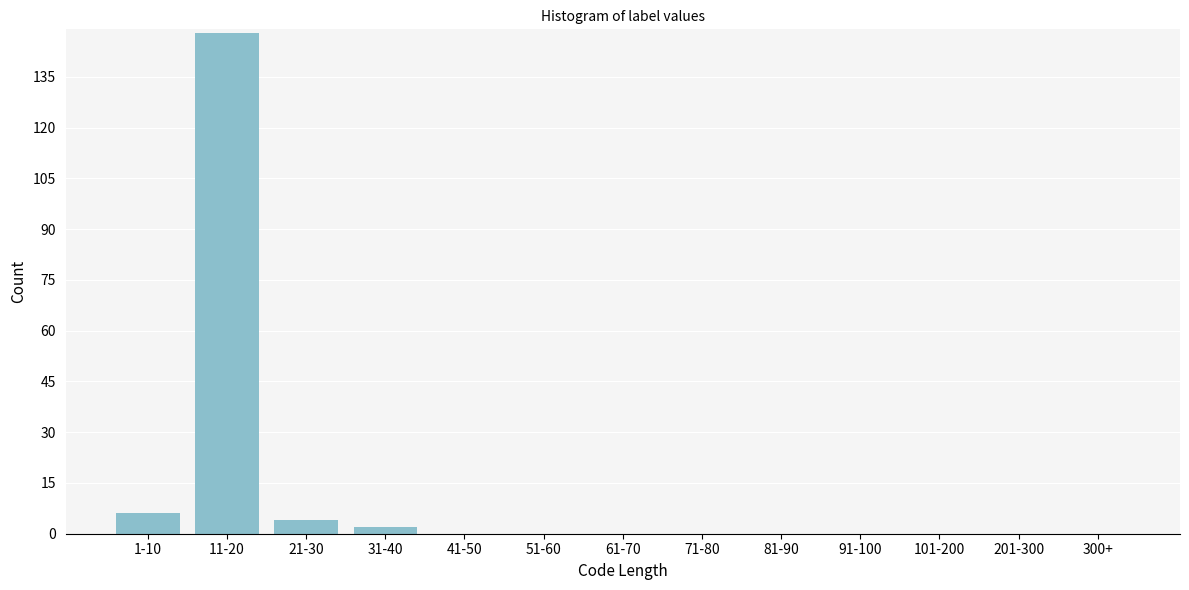

Reading right to left, list all the values displayed in this chart.

300+=0	201-300=0	101-200=0	91-100=0	81-90=0	71-80=0	61-70=0	51-60=0	41-50=0	31-40=2	21-30=4	11-20=148	1-10=6